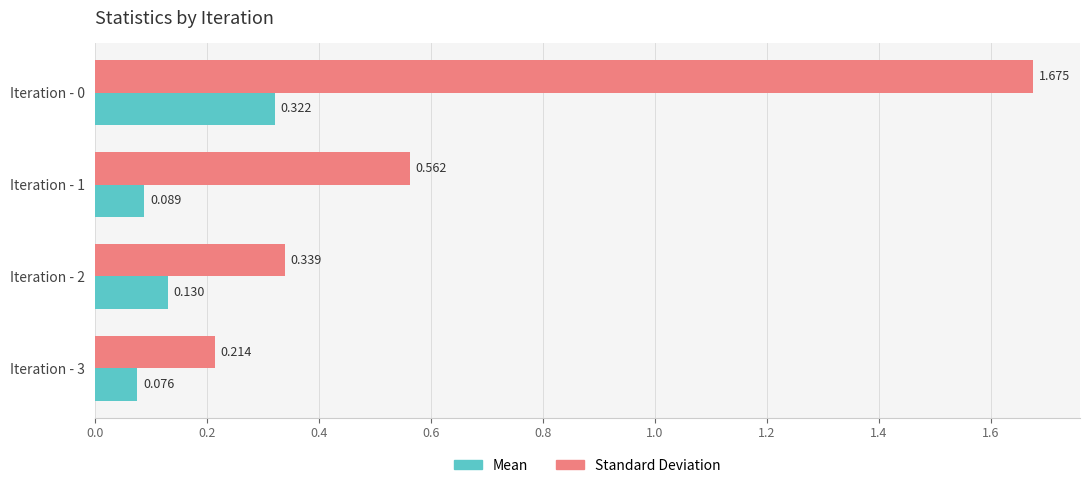

How many Standard Deviation values are between 0 and 1?

3